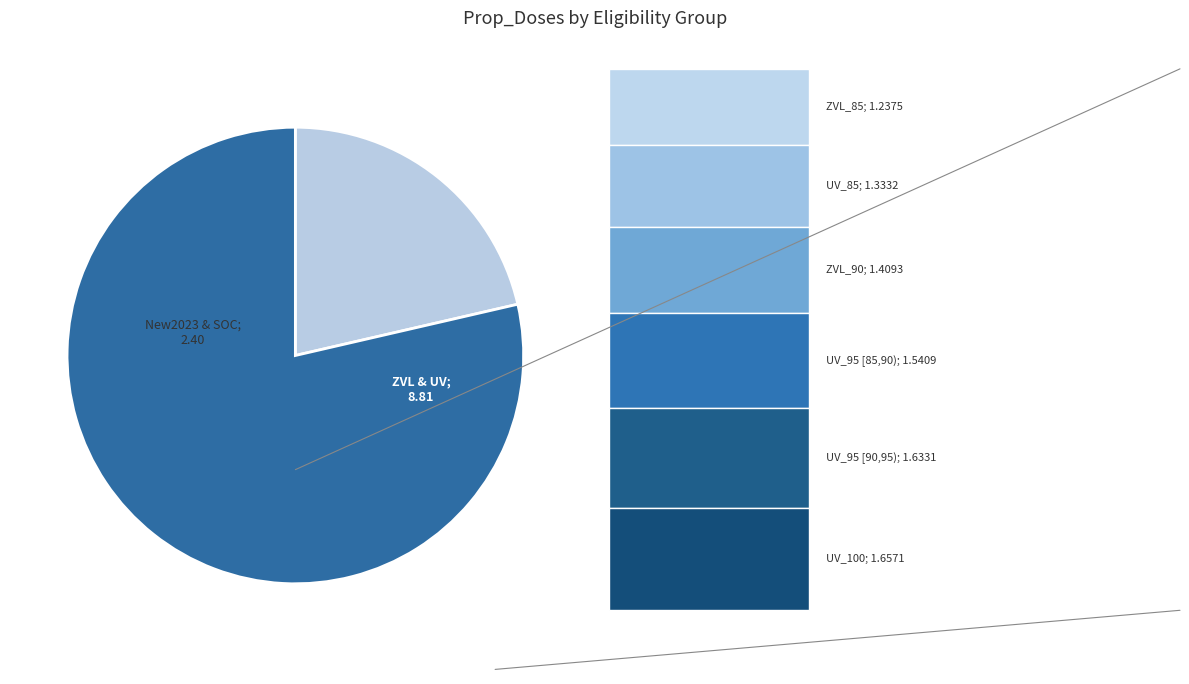

Is there any slice that represents more than half of the pie?

Yes